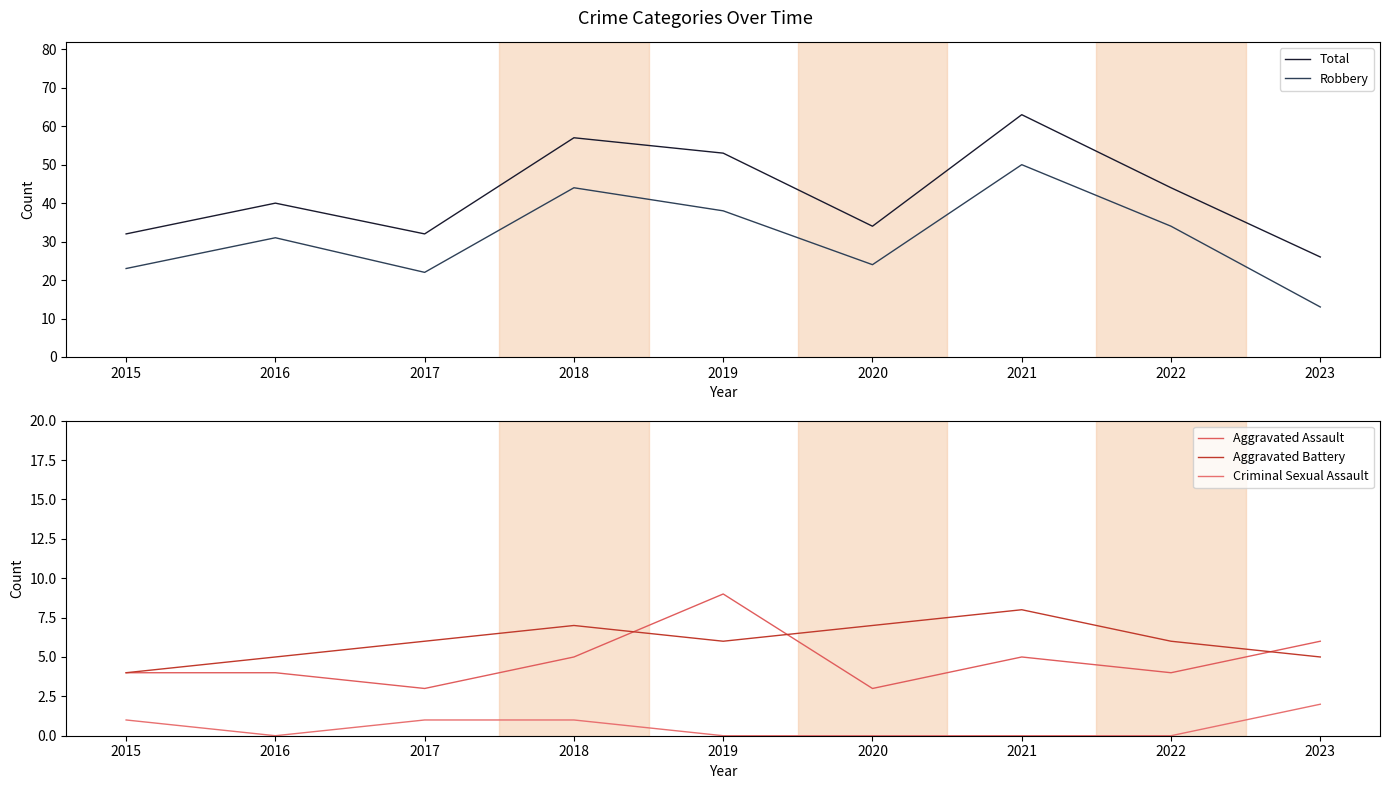

At which category does Aggravated Battery reach its first local valley?

2019